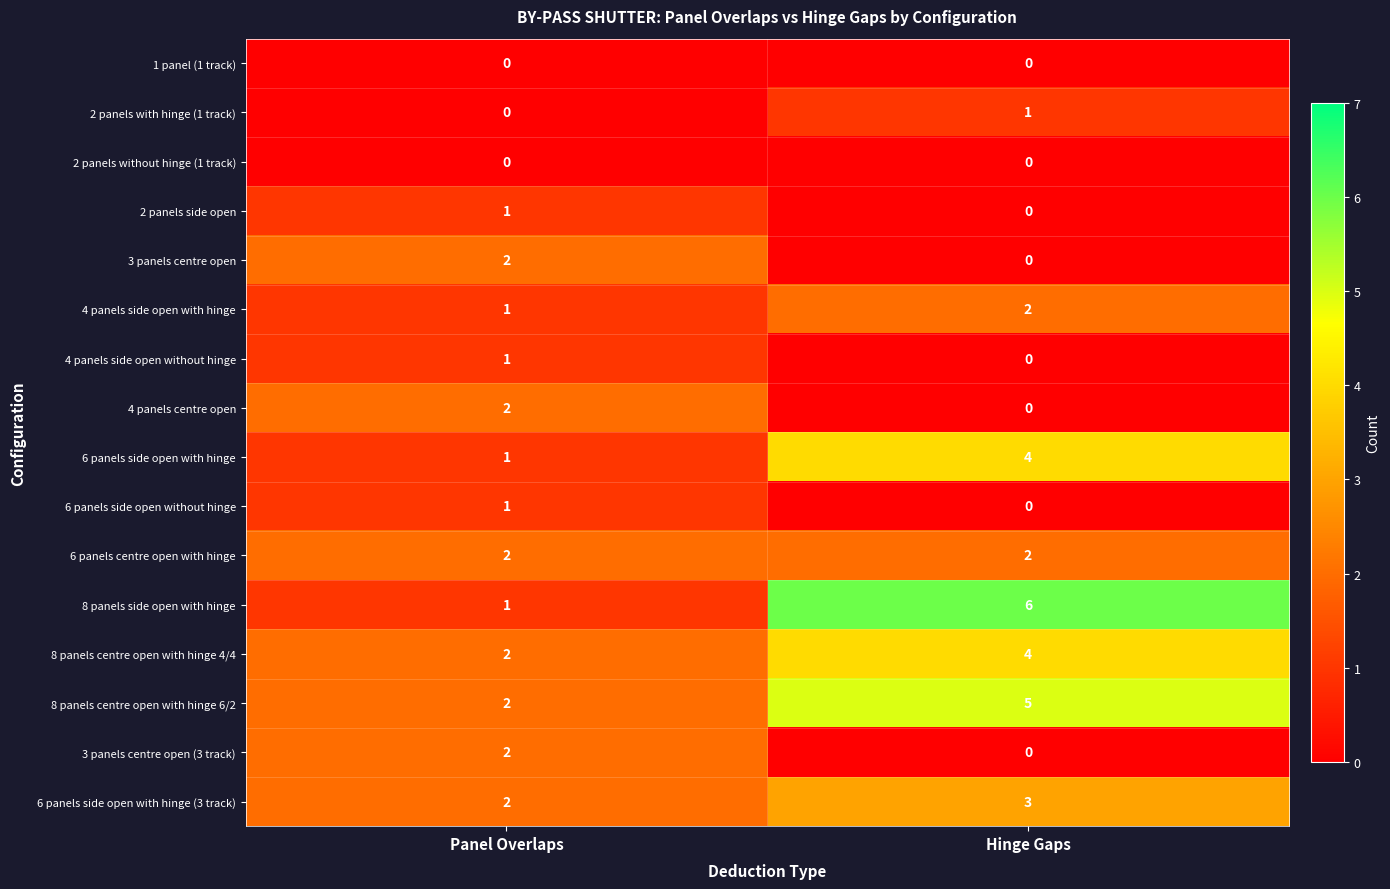

Which category has the highest value across all series?

Hinge Gaps